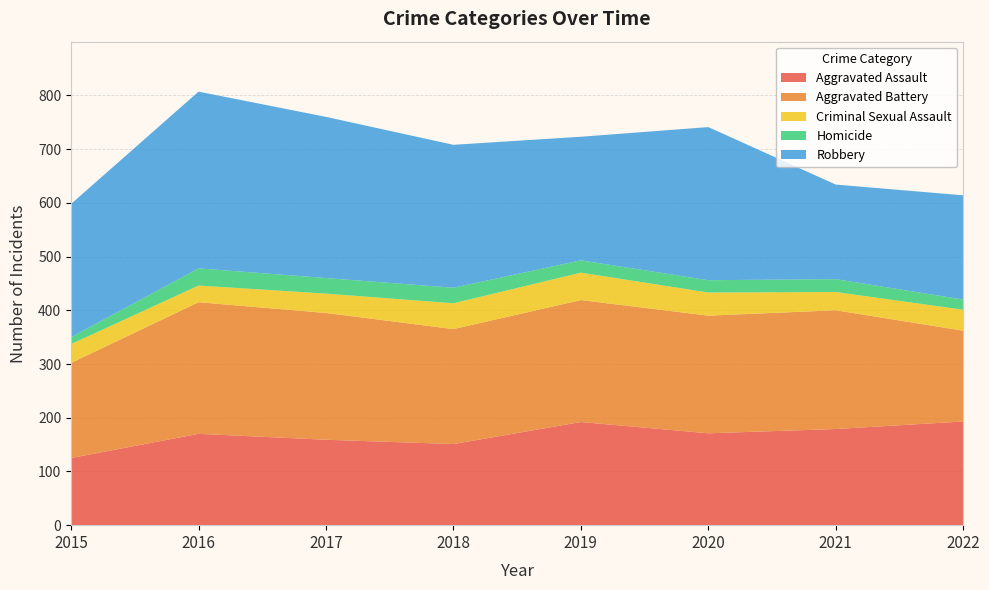

Reading right to left, list all the values displayed in this chart.

Aggravated Assault: 193	179	171	192	151	159	170	125
Aggravated Battery: 169	221	219	227	214	236	245	177
Criminal Sexual Assault: 39	34	43	51	48	36	31	35
Homicide: 19	24	23	23	29	29	32	13
Robbery: 194	176	285	230	266	300	329	248